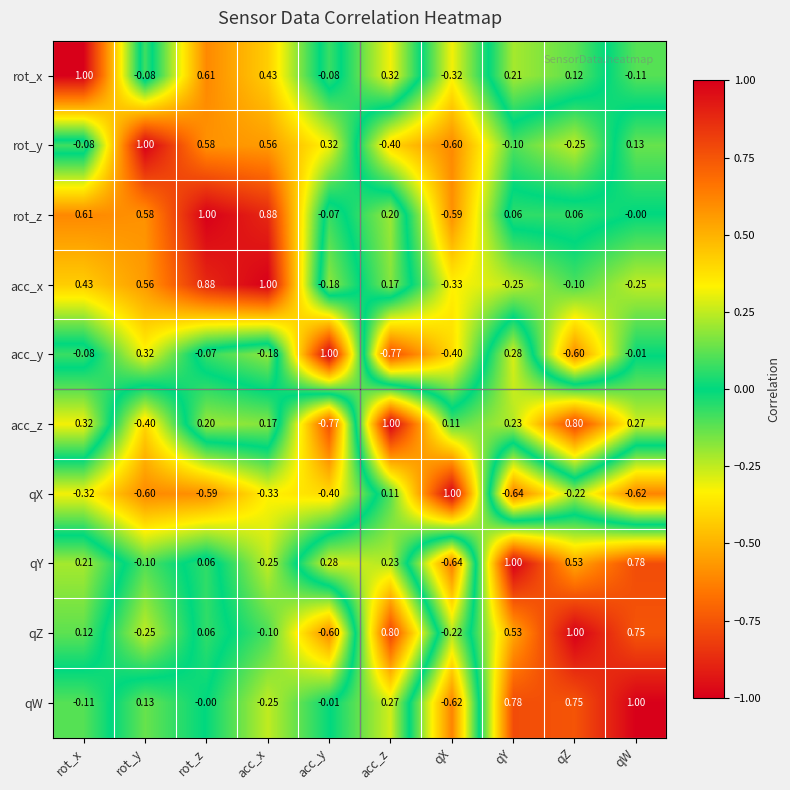

Where is acc_y nearest to the value 0?

qW